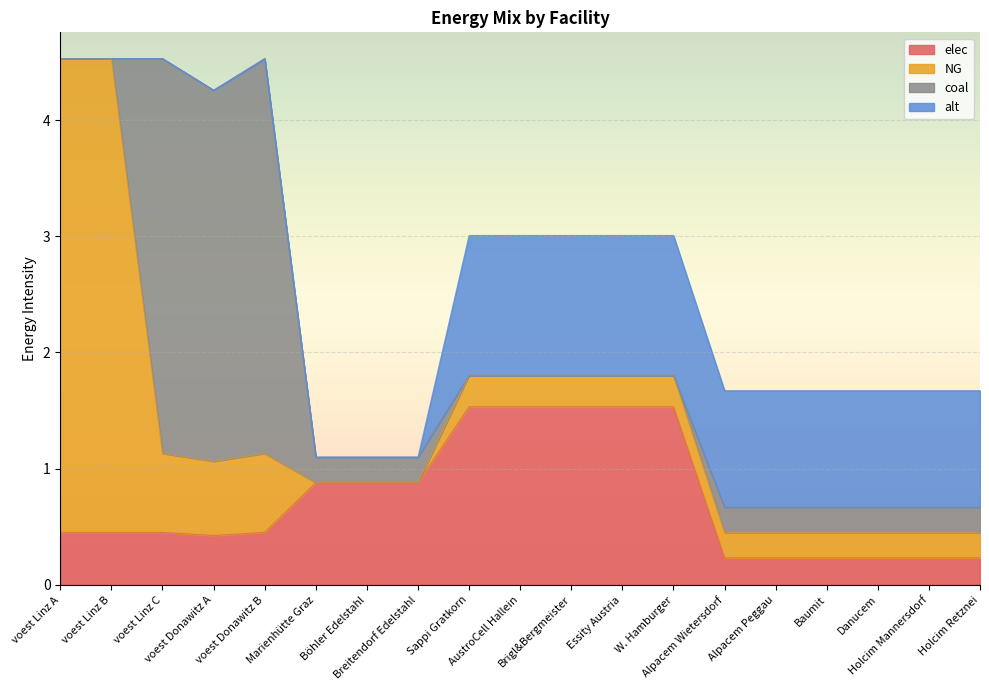

What value does the alt series have at Alpacem Peggau?

1.0